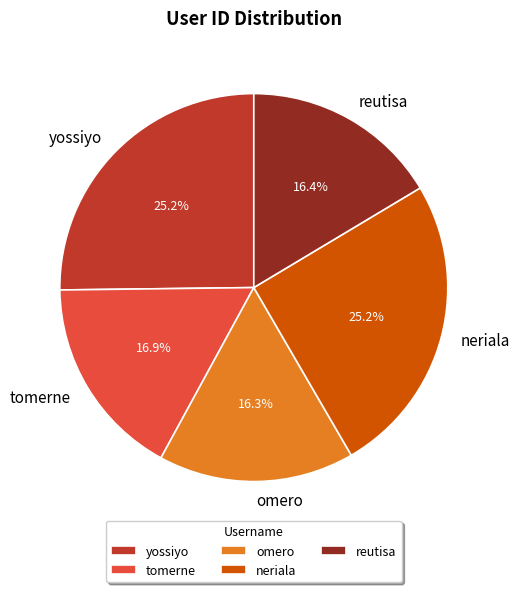

To the nearest percent, what portion does neriala represent?

25%